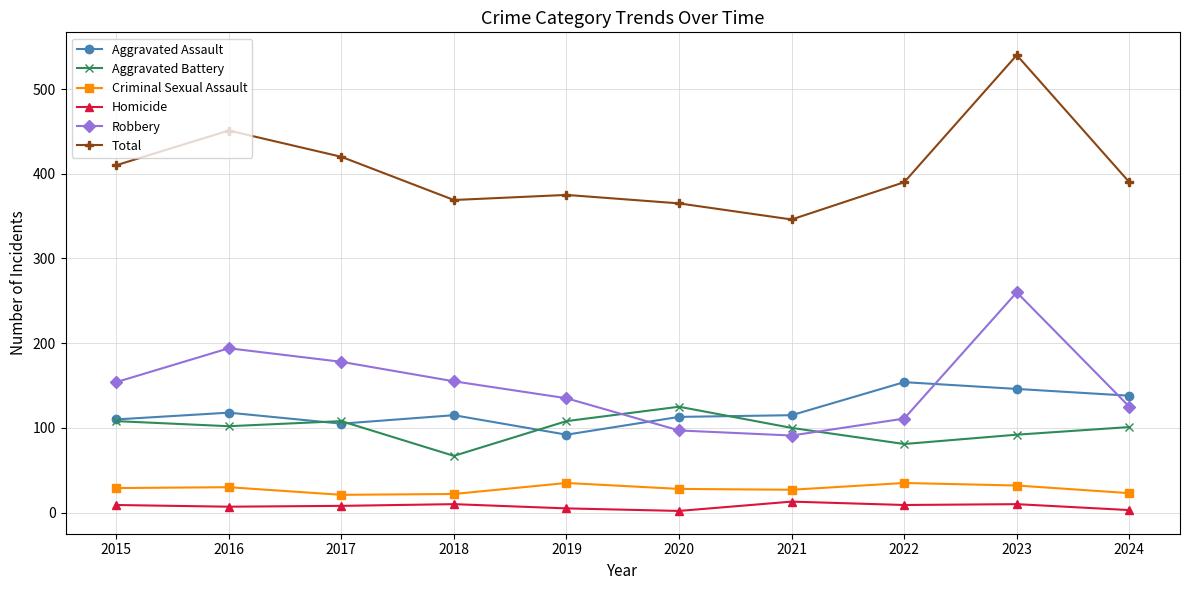

What is the highest value of the Homicide series?

13